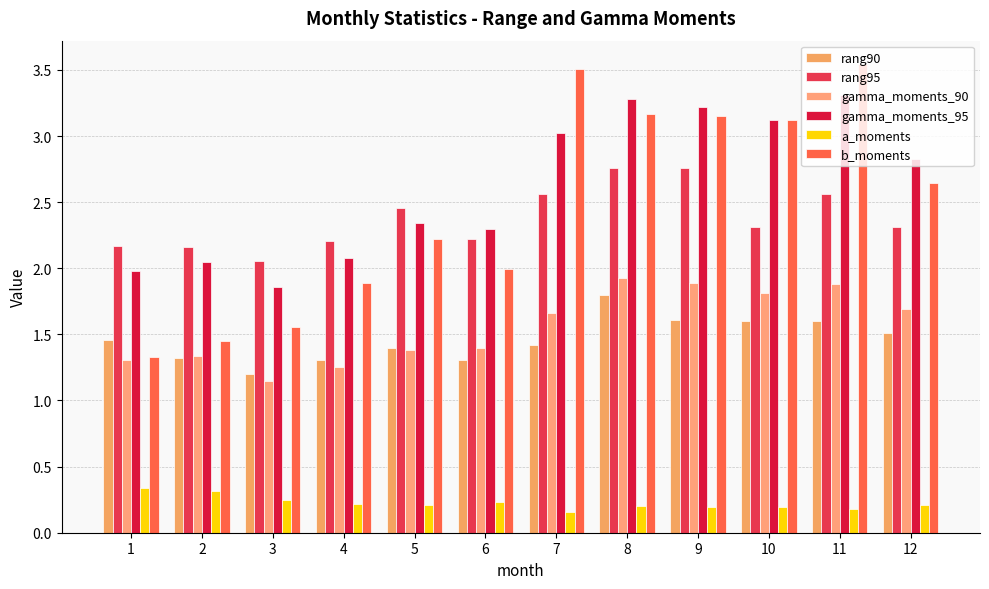

Which series has the largest total across all categories?

gamma_moments_95